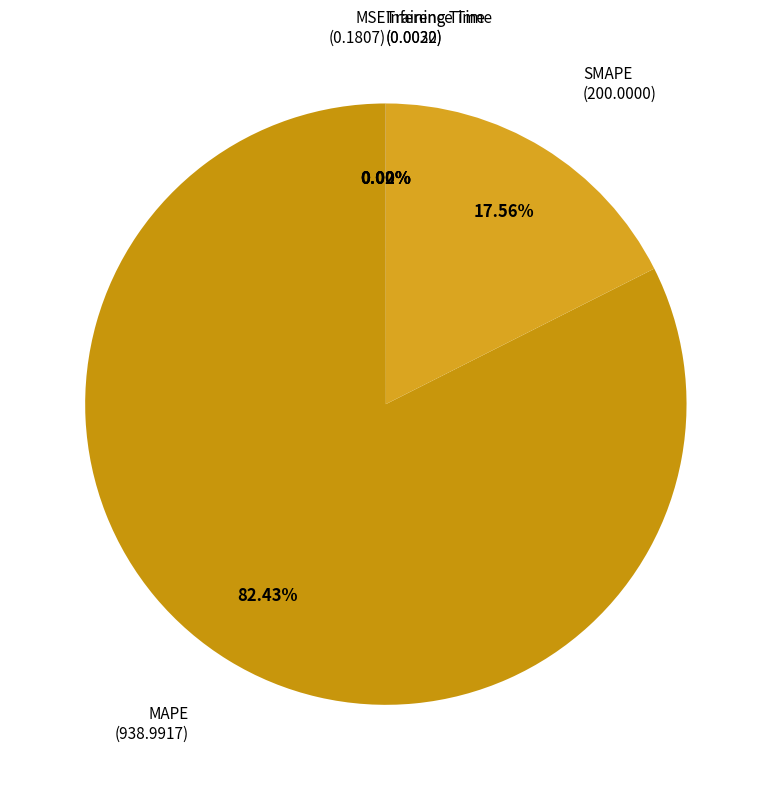

Which category has the biggest portion of the pie?

MAPE